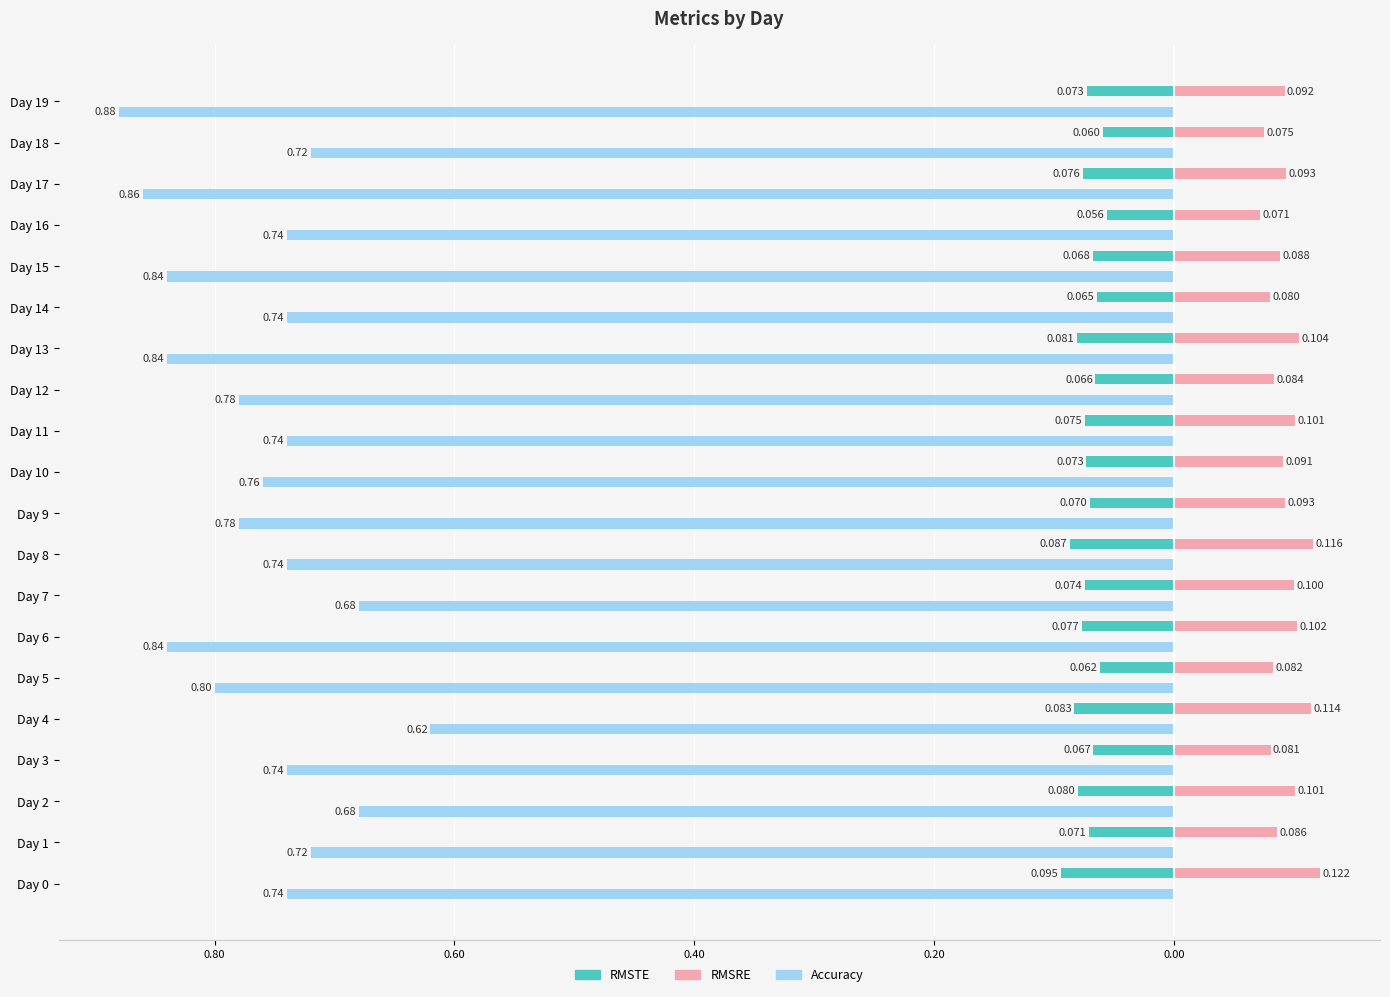

Reading left to right, list all the values displayed in this chart.

RMSTE: -0.1	-0.1	-0.1	-0.1	-0.1	-0.1	-0.1	-0.1	-0.1	-0.1	-0.1	-0.1	-0.1	-0.1	-0.1	-0.1	-0.1	-0.1	-0.1	-0.1
RMSRE: 0.1	0.1	0.1	0.1	0.1	0.1	0.1	0.1	0.1	0.1	0.1	0.1	0.1	0.1	0.1	0.1	0.1	0.1	0.1	0.1
Accuracy: -0.7	-0.7	-0.7	-0.7	-0.6	-0.8	-0.8	-0.7	-0.7	-0.8	-0.8	-0.7	-0.8	-0.8	-0.7	-0.8	-0.7	-0.9	-0.7	-0.9